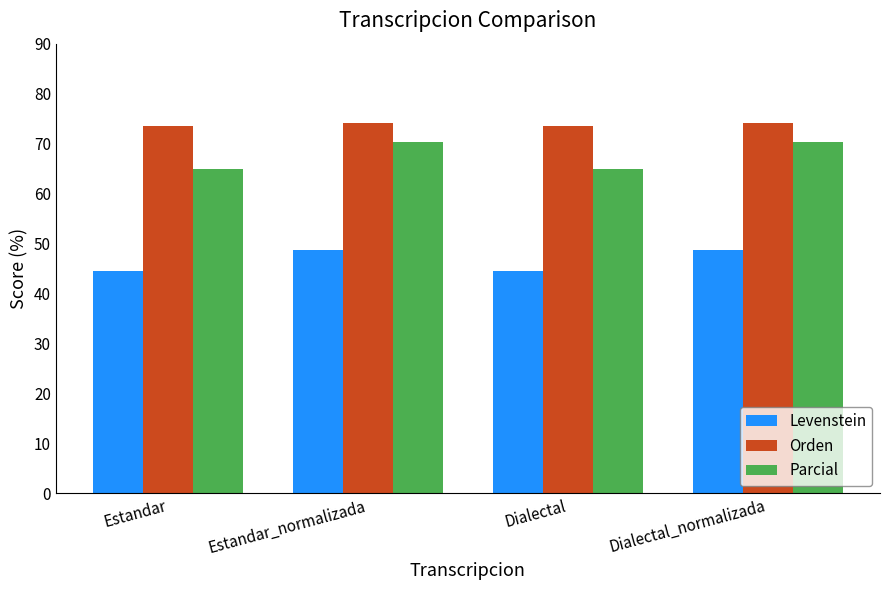

What is the sum of all Levenstein values?

186.1